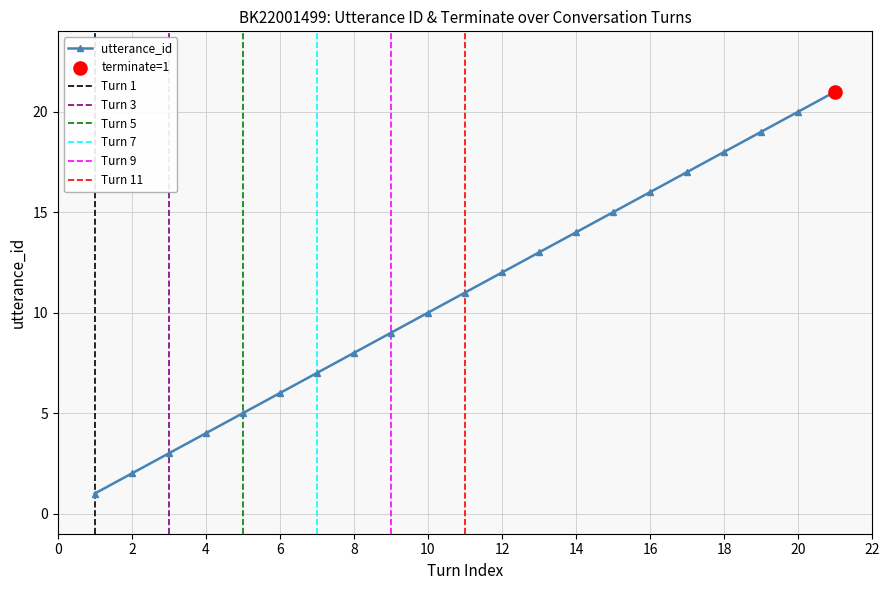

What is the highest value of the utterance_id series?

21